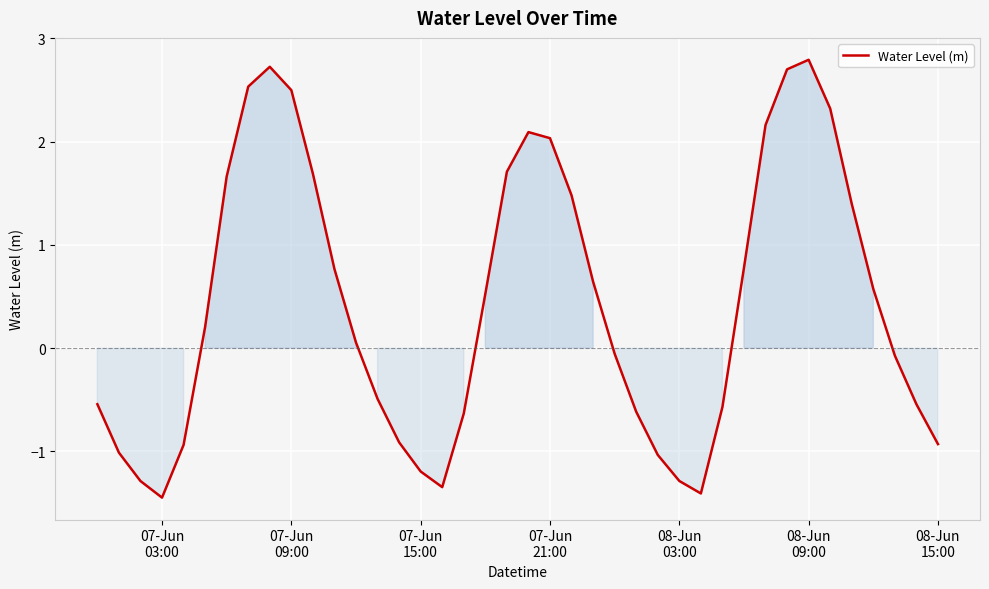

Is this an area chart (filled region under the line)?

No